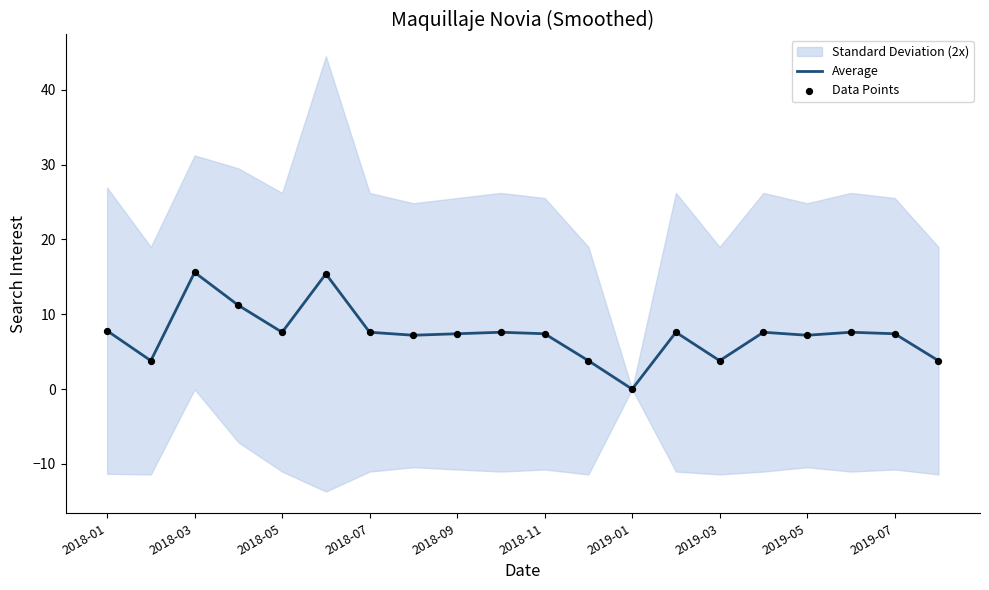

Which series has the largest Y range (max minus min)?

Average